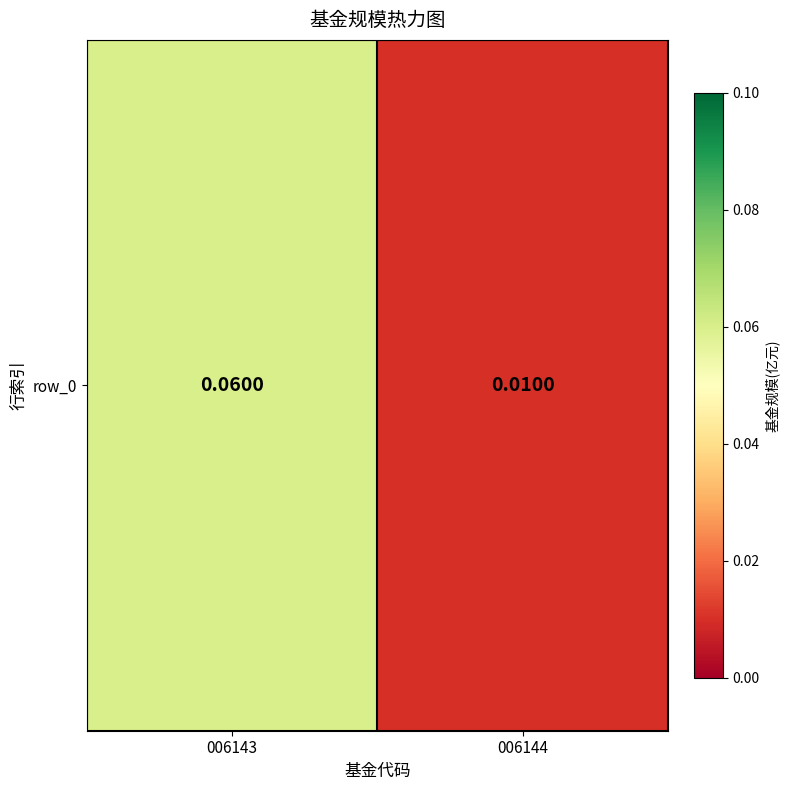

Reading left to right, extract all data points from this chart.

006143=0.1	006144=0.0